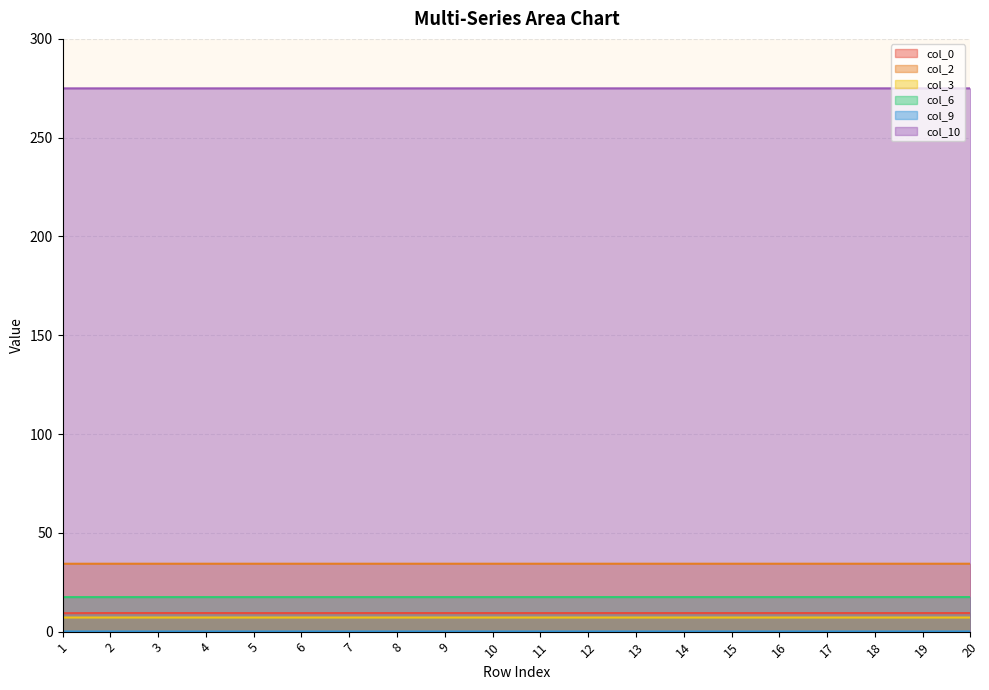

At 11, list the series in order from largest to smallest.

col_10, col_2, col_6, col_0, col_3, col_9